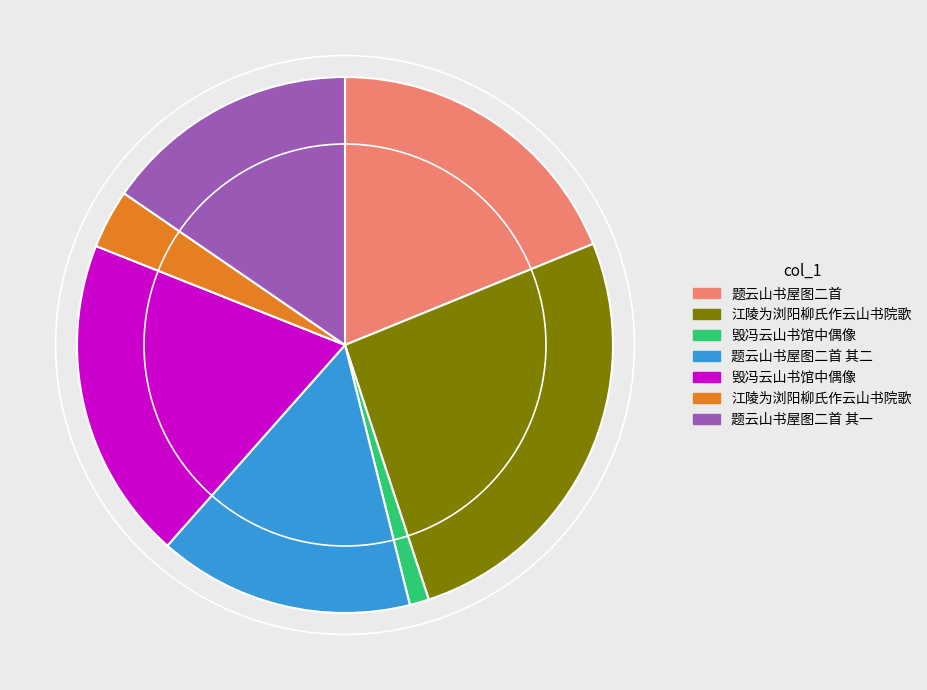

Does any single category account for the majority?

No